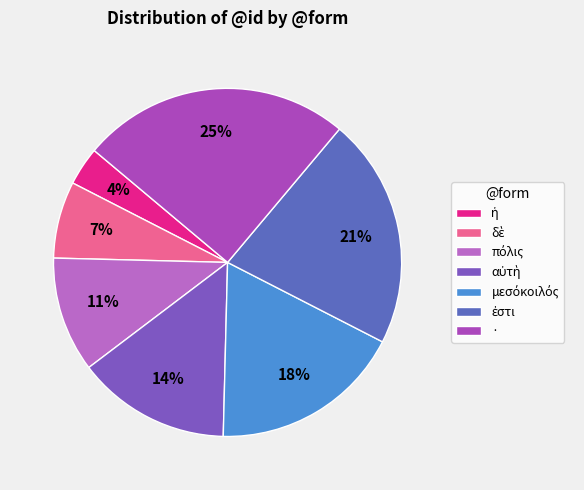

Is there a majority slice in this chart?

No